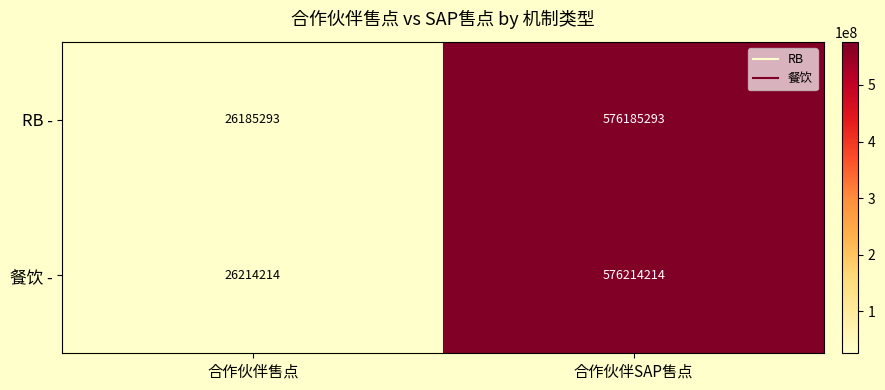

Reading left to right, transcribe all the data shown in this chart.

RB -: 26185293	576185293
餐饮 -: 26214214	576214214